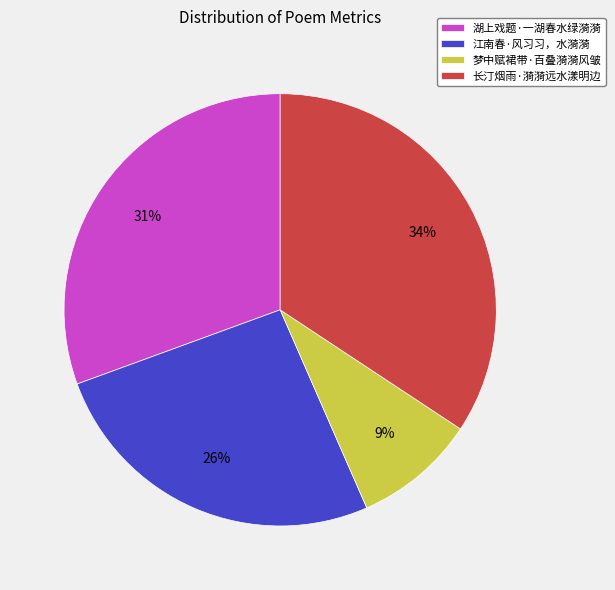

Count the number of slices in the pie.

4